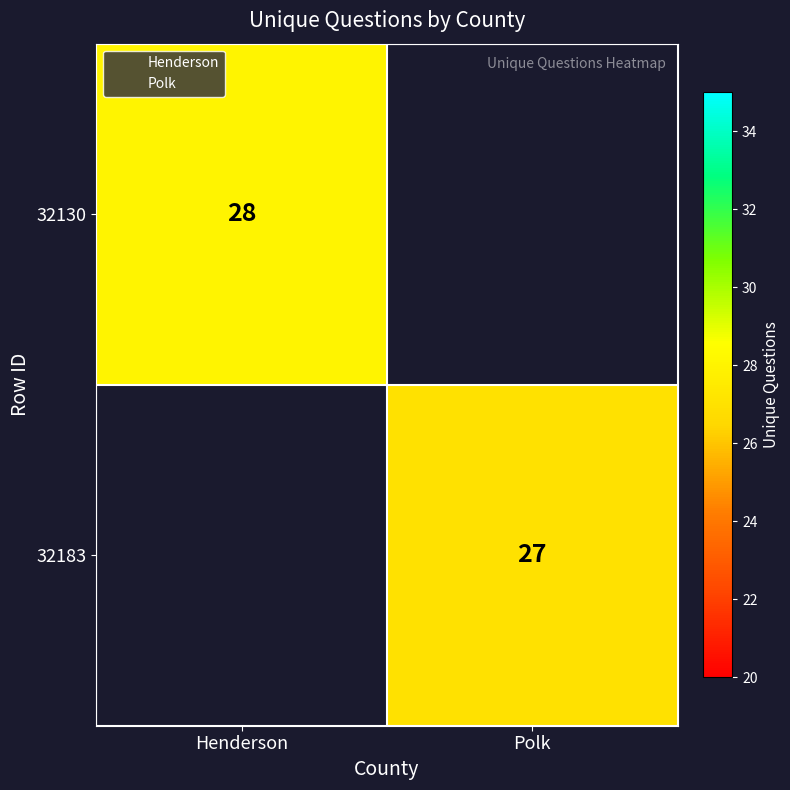

The value of 32183 at Polk is 39.3. True or false?

False